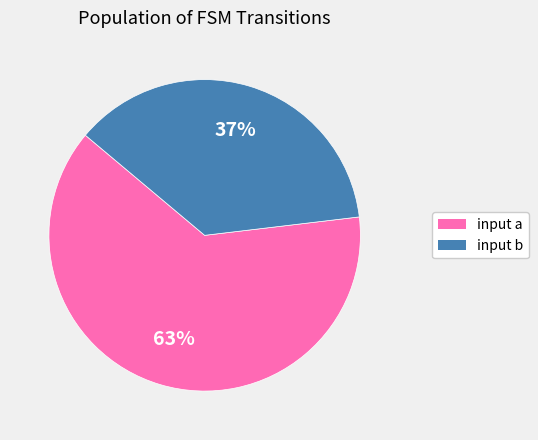

Count the number of slices in the pie.

2